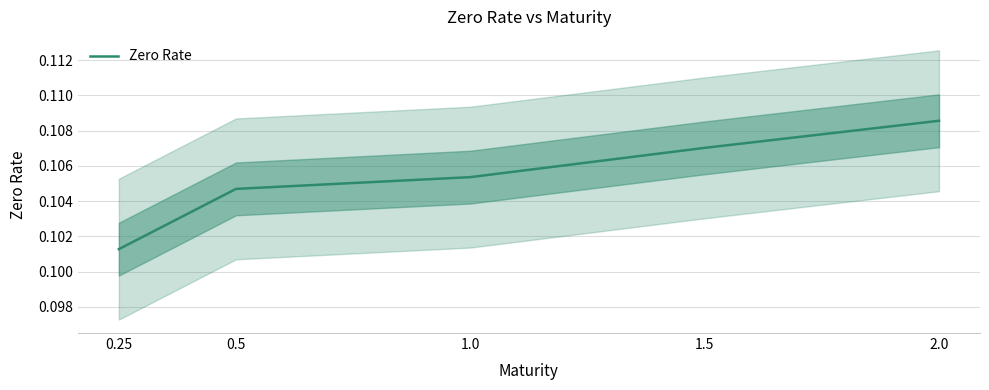

Reading right to left, transcribe all the data shown in this chart.

0.1	0.1	0.1	0.1	0.1